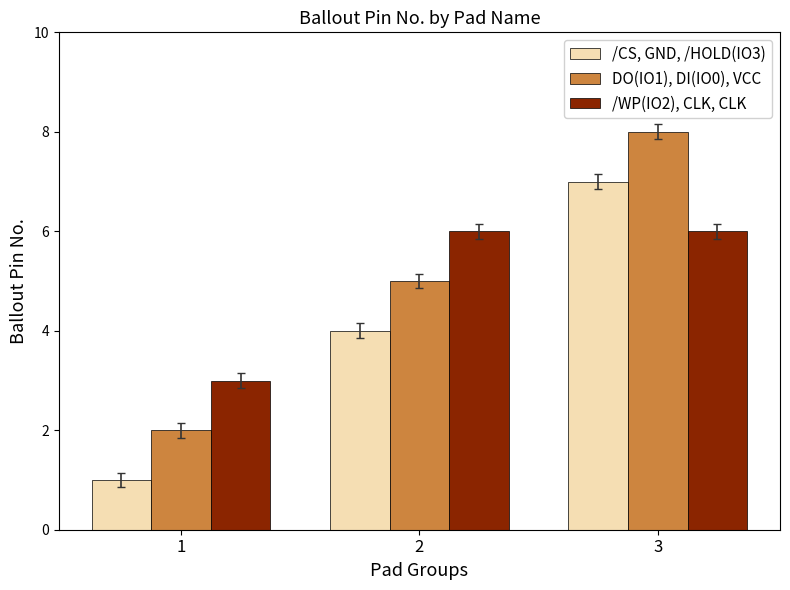

Reading left to right, what are all the values shown in this chart?

/CS, GND, /HOLD(IO3): 1=1	2=4	3=7
DO(IO1), DI(IO0), VCC: 1=2	2=5	3=8
/WP(IO2), CLK, CLK: 1=3	2=6	3=6